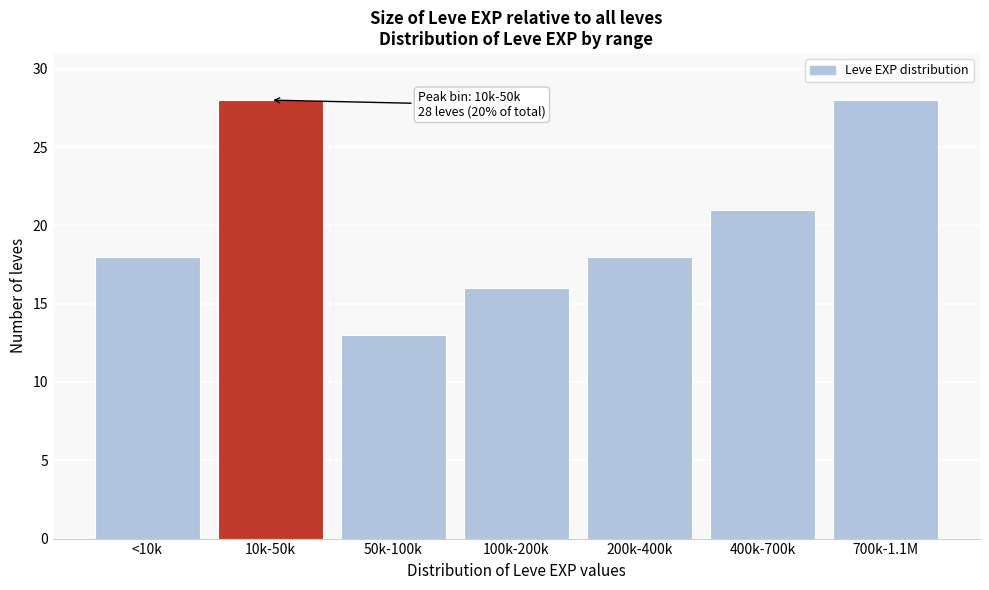

Reading left to right, list all the values displayed in this chart.

<10k=18	10k-50k=28	50k-100k=13	100k-200k=16	200k-400k=18	400k-700k=21	700k-1.1M=28